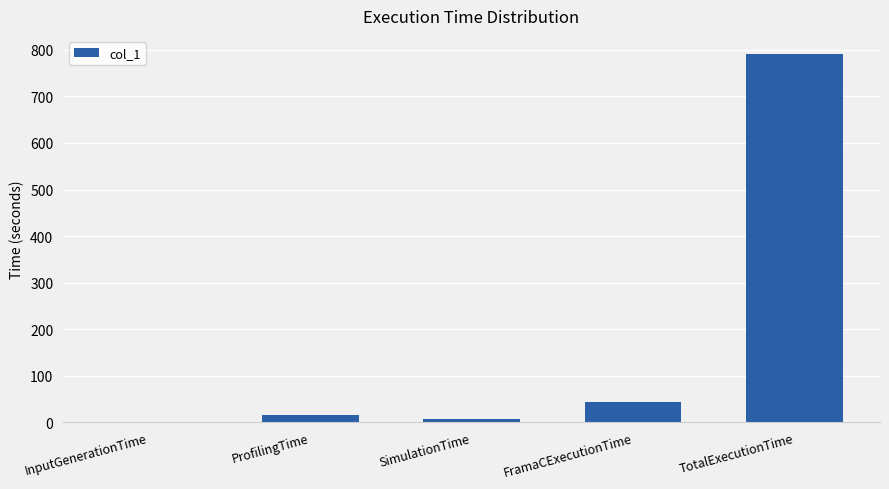

What is the sum of the values at ProfilingTime and InputGenerationTime?

15.1